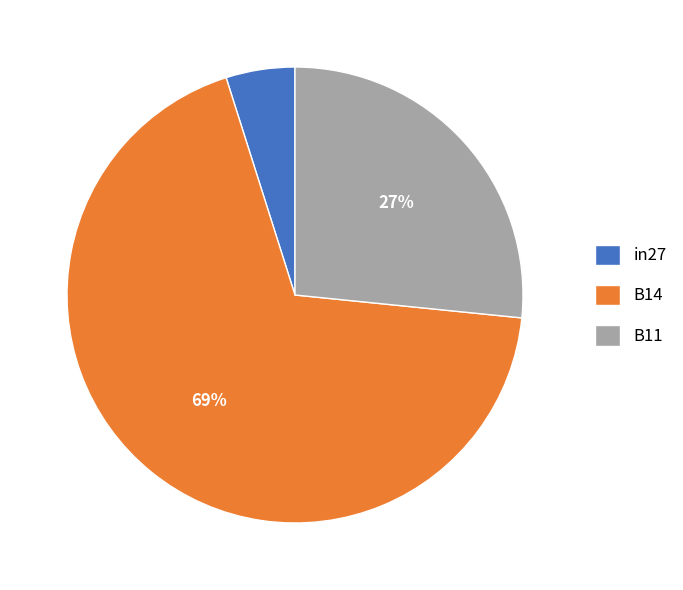

What is the majority slice?

B14